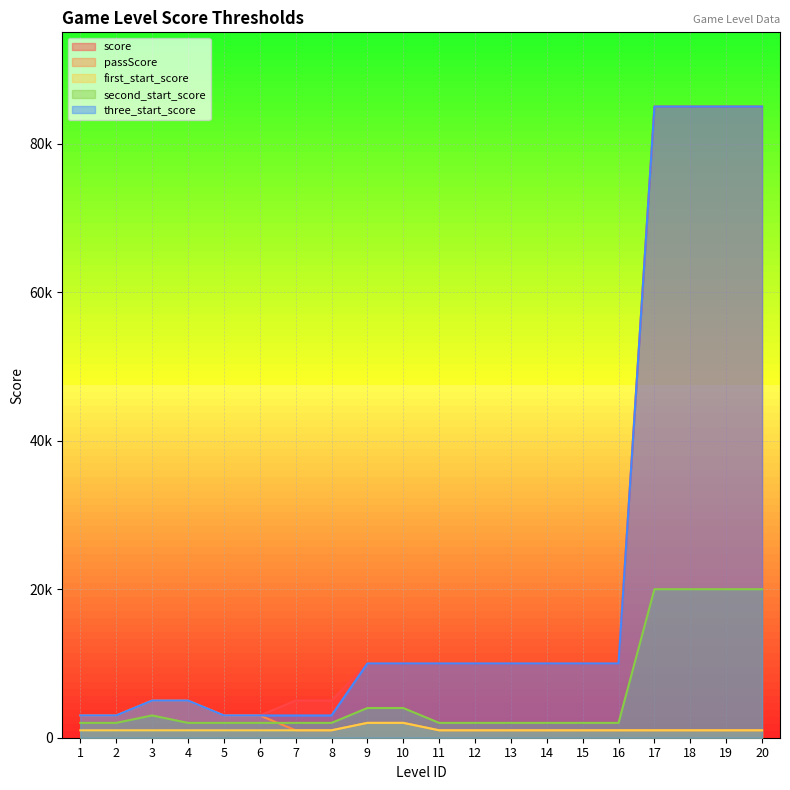

How many values in the score series exceed 10000?

4